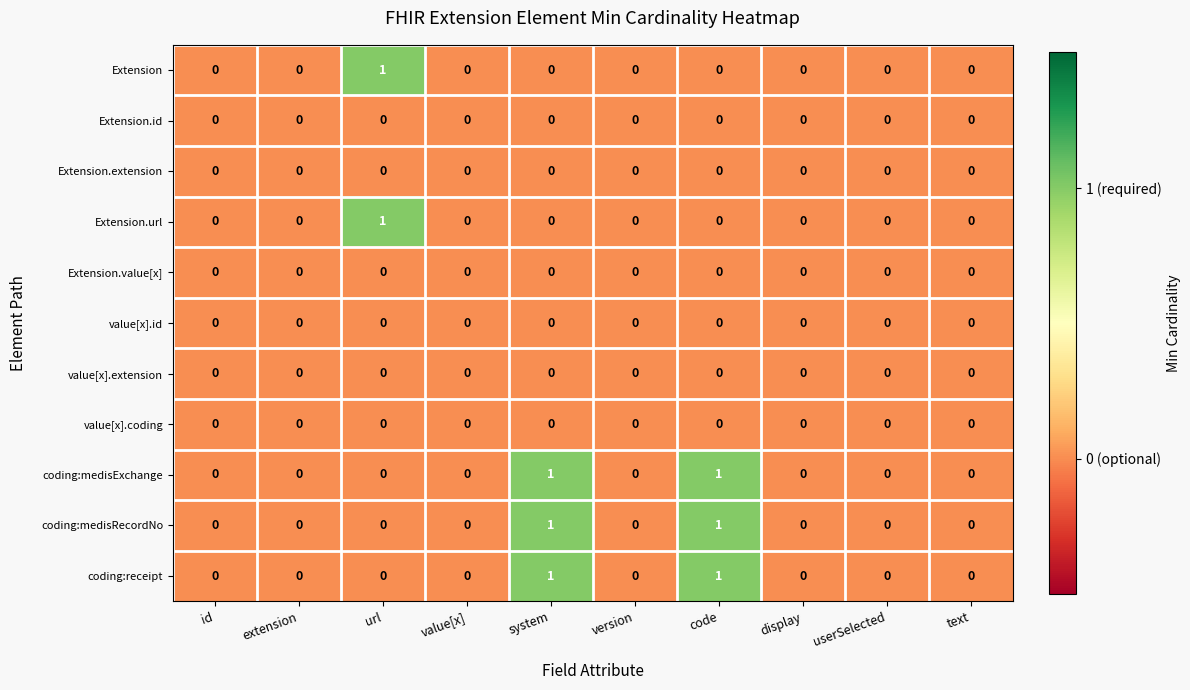

Is the value of value[x].id at version greater than the value of coding:medisExchange at code?

No